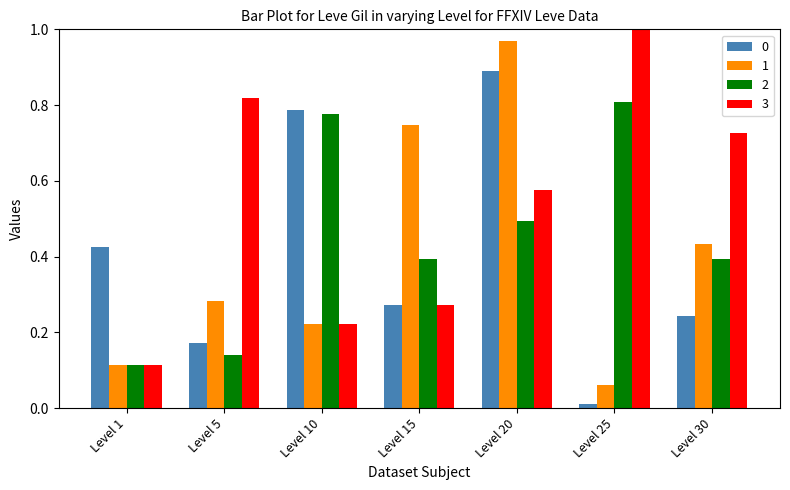

What is the sum of all 0 values?

2.8